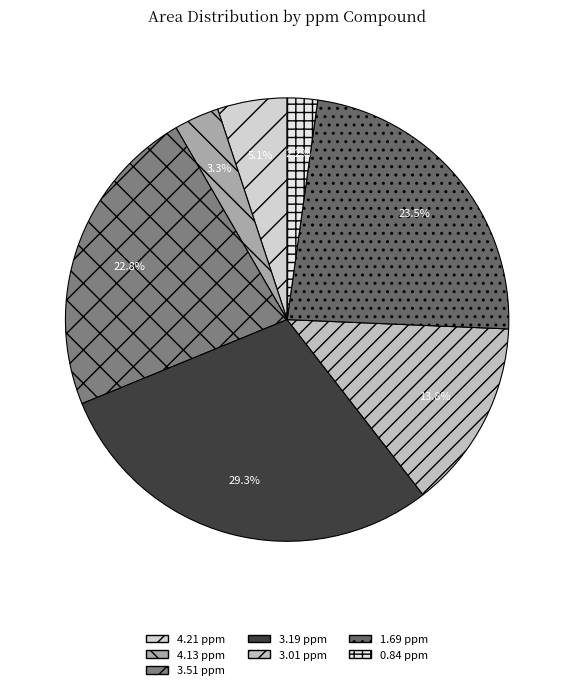

What percentage is the 3.01 ppm slice, to the nearest percent?

14%